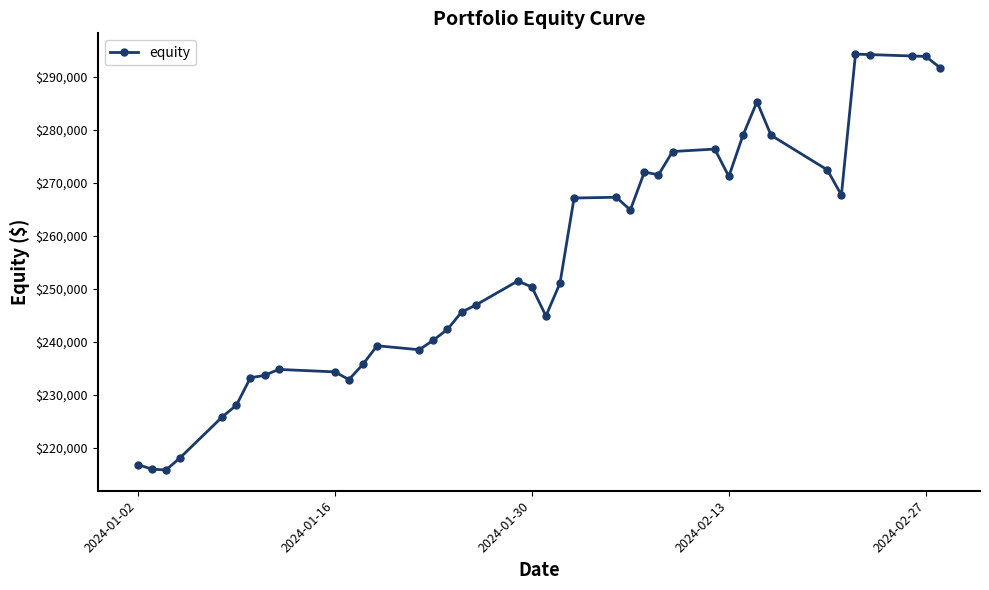

True or false: the data has more than 1 interior local peaks.

True